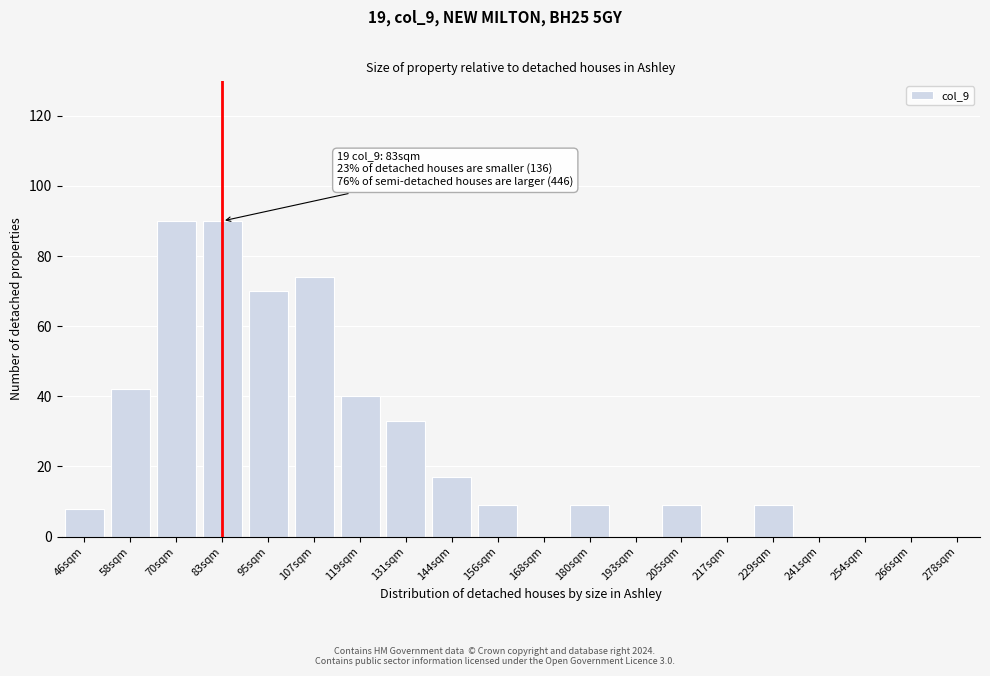

Reading left to right, what are all the values shown in this chart?

46sqm=8	58sqm=42	70sqm=90	83sqm=90	95sqm=70	107sqm=74	119sqm=40	131sqm=33	144sqm=17	156sqm=9	168sqm=0	180sqm=9	193sqm=0	205sqm=9	217sqm=0	229sqm=9	241sqm=0	254sqm=0	266sqm=0	278sqm=0